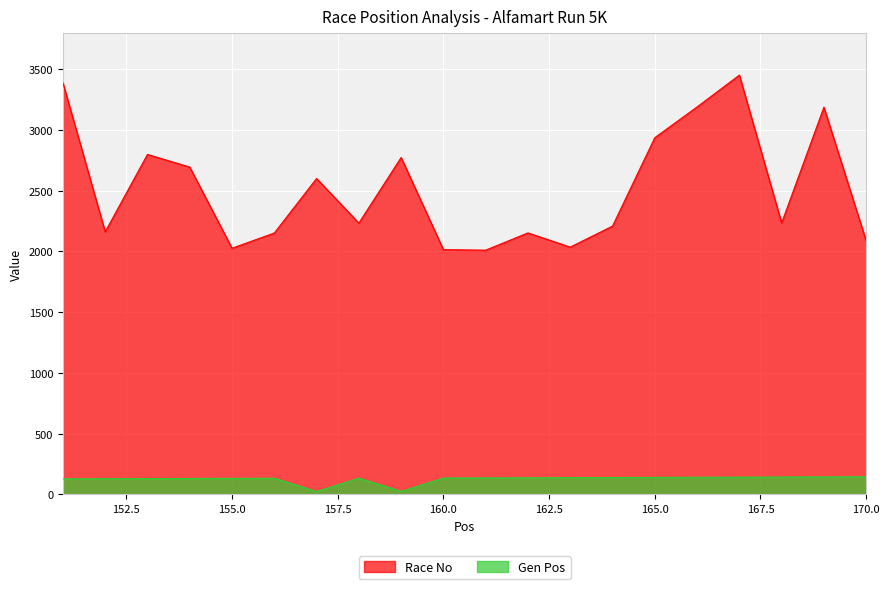

How many values in the Gen Pos series are below 136?

10